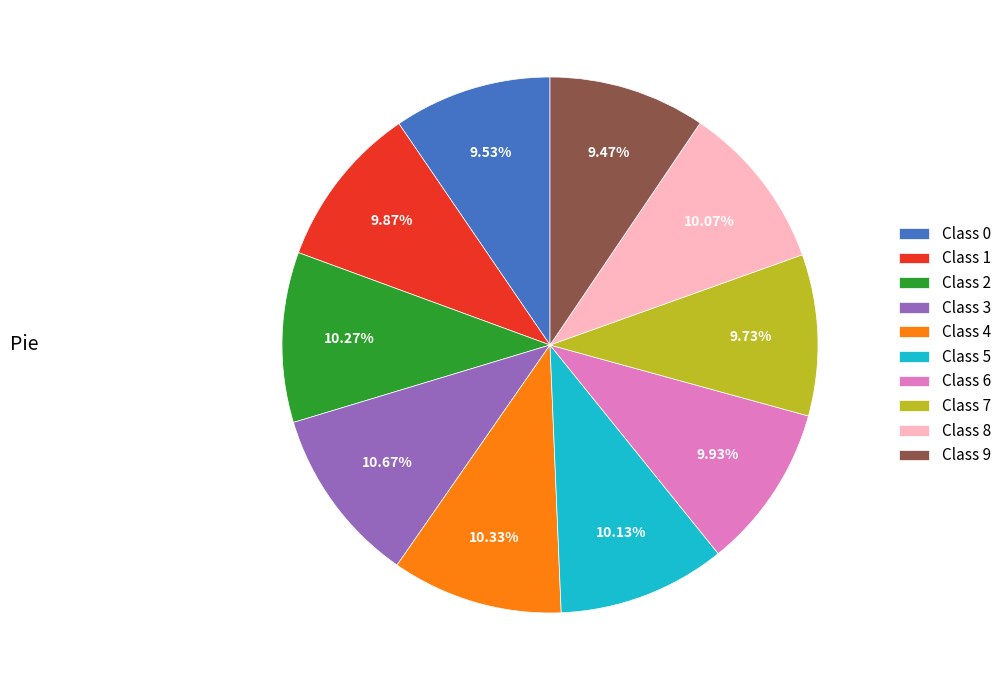

Does Class 9 account for over 50% of the chart?

No